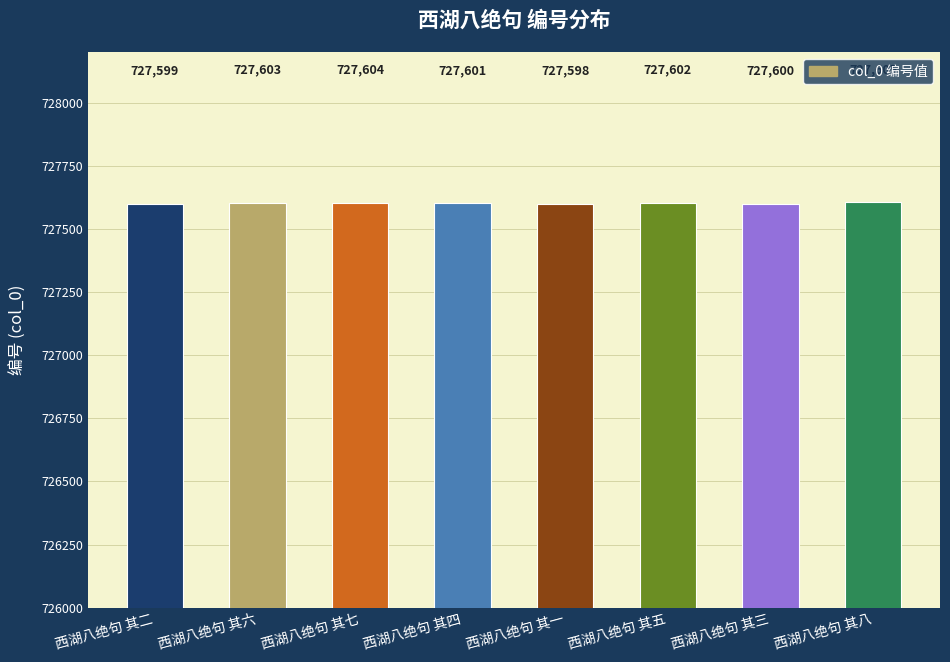

The value at 西湖八绝句 其一 is 1241882. True or false?

False